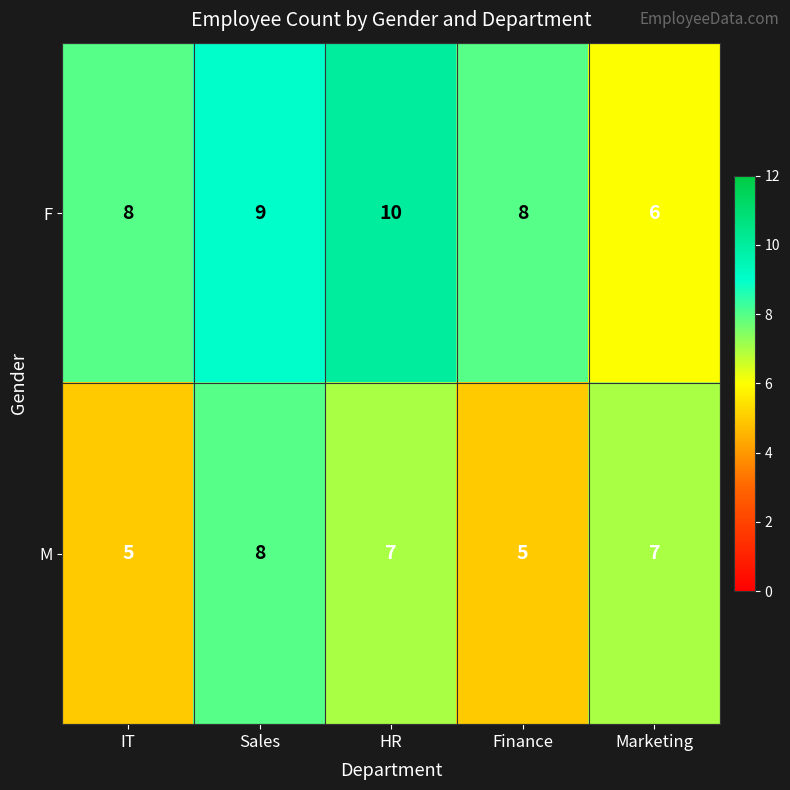

Count the F values in the range 8 to 9.

3